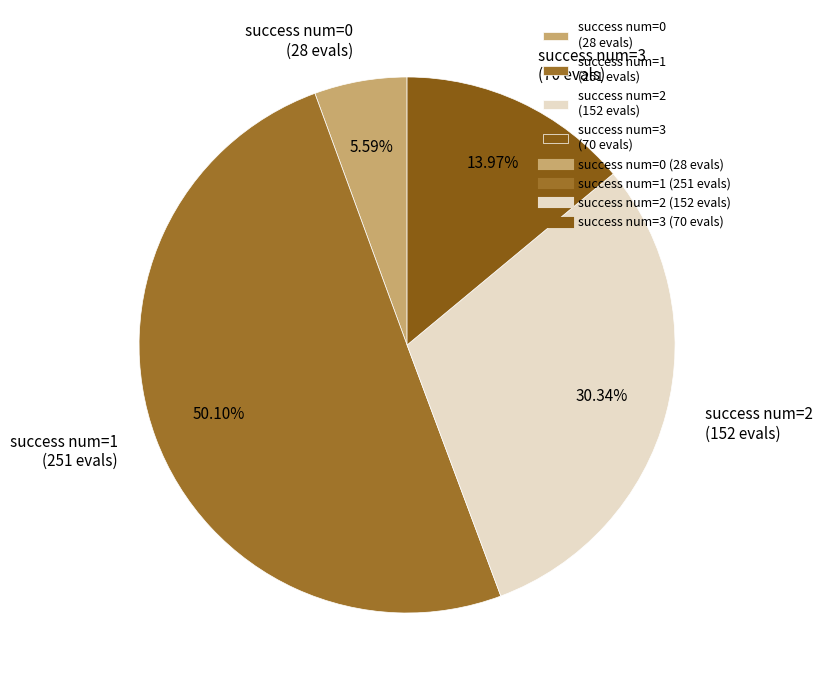

What is the smallest slice in the pie chart?

success num=0